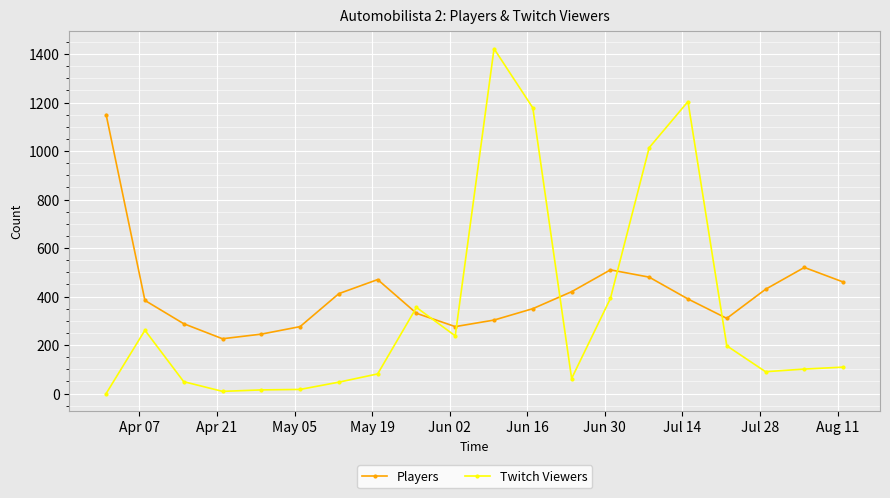

True or false: Players has more than 1 interior local peaks.

True